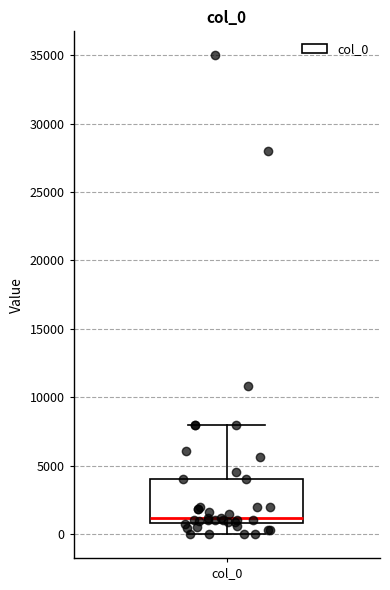

Transcribe this box plot: give where the median line is, the range the box spans, and where the two whiskers end, as read against the y-axis. The values are not printed on the chart, so give them approximately, as read against the axis.

median 1000 (just above the box's lower edge), box 1000 to 4000, whiskers 0 to 8000